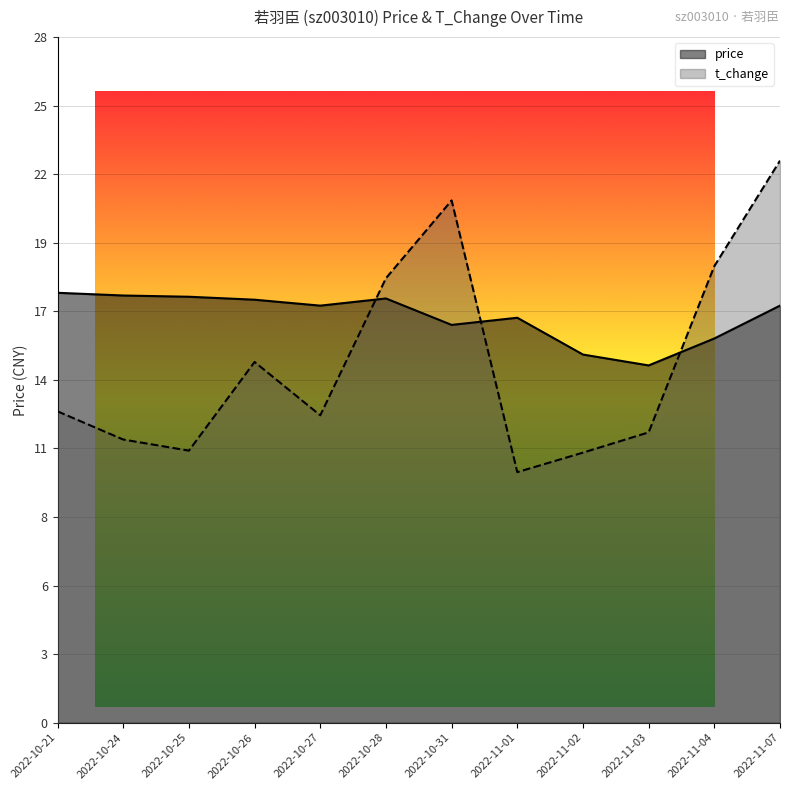

Between which two adjacent categories do t_change and price first intersect?

2022-10-27 and 2022-10-28